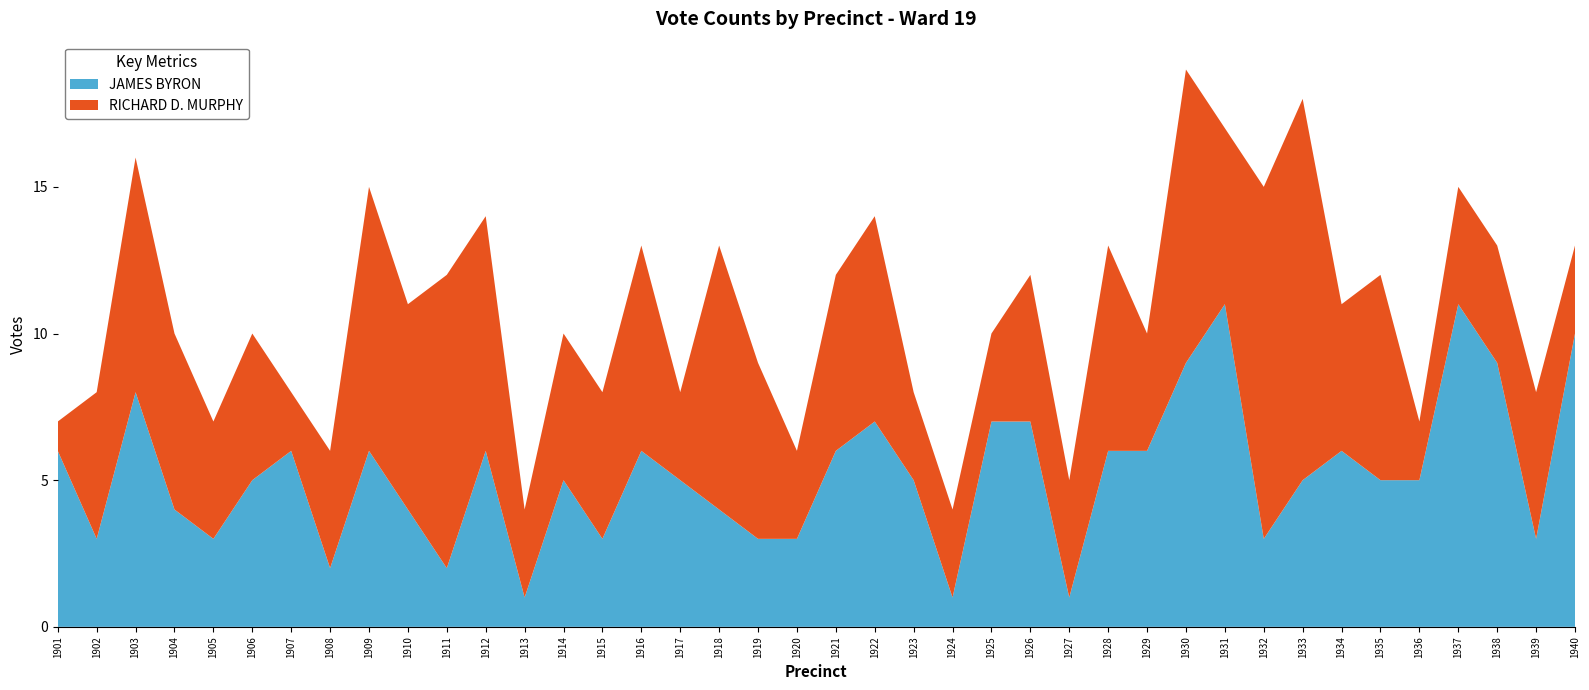

Reading left to right, transcribe all the data shown in this chart.

JAMES BYRON: 1901=6	1902=3	1903=8	1904=4	1905=3	1906=5	1907=6	1908=2	1909=6	1910=4	1911=2	1912=6	1913=1	1914=5	1915=3	1916=6	1917=5	1918=4	1919=3	1920=3	1921=6	1922=7	1923=5	1924=1	1925=7	1926=7	1927=1	1928=6	1929=6	1930=9	1931=11	1932=3	1933=5	1934=6	1935=5	1936=5	1937=11	1938=9	1939=3	1940=10
RICHARD D. MURPHY: 1901=1	1902=5	1903=8	1904=6	1905=4	1906=5	1907=2	1908=4	1909=9	1910=7	1911=10	1912=8	1913=3	1914=5	1915=5	1916=7	1917=3	1918=9	1919=6	1920=3	1921=6	1922=7	1923=3	1924=3	1925=3	1926=5	1927=4	1928=7	1929=4	1930=10	1931=6	1932=12	1933=13	1934=5	1935=7	1936=2	1937=4	1938=4	1939=5	1940=3